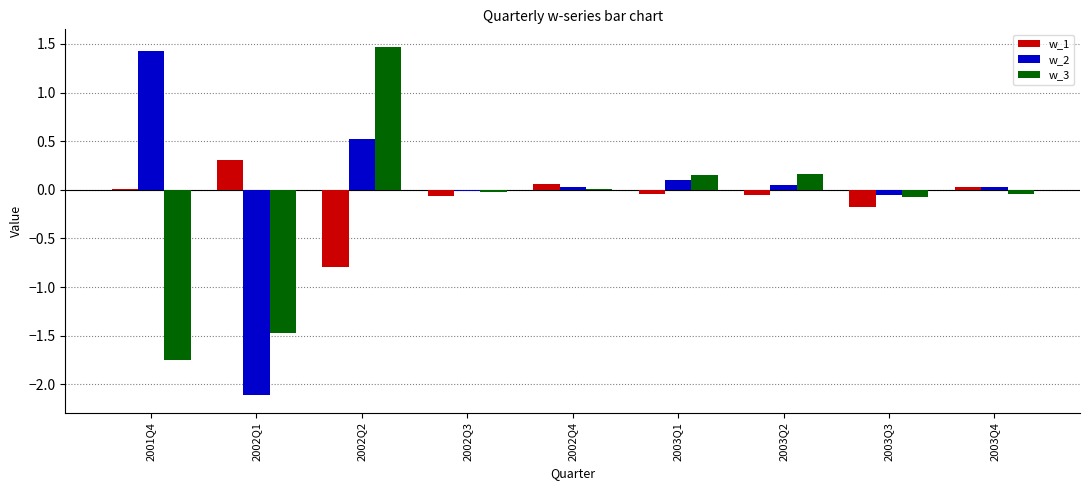

Which series changed the most between 2002Q1 and 2002Q2?

w_3